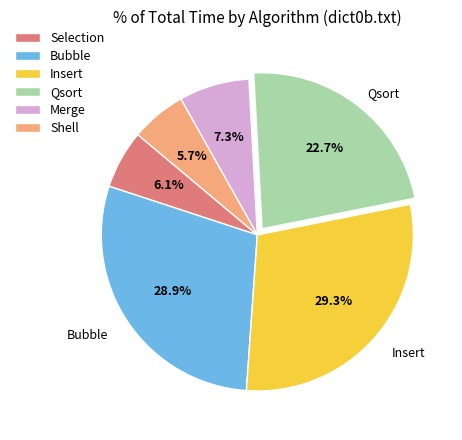

To the nearest percent, what portion does Insert represent?

29%